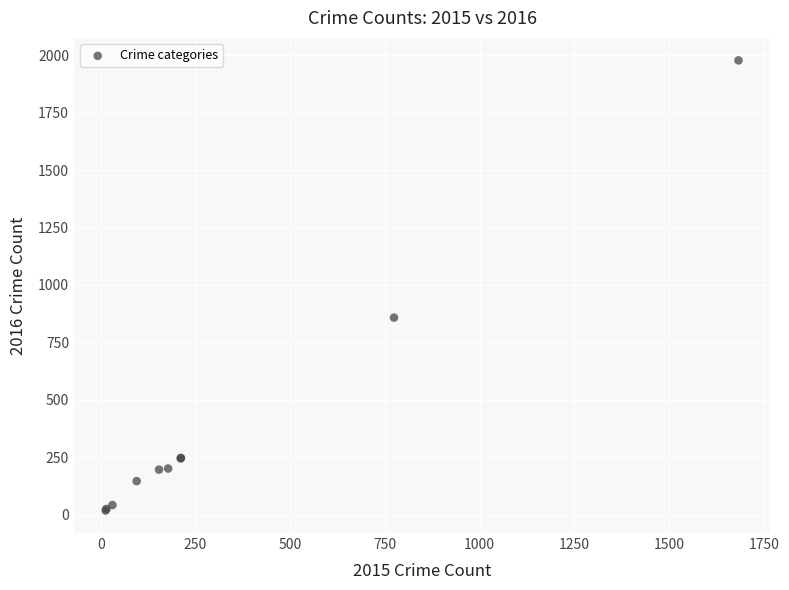

What Y value in the scatter plot is closest to 998?

858